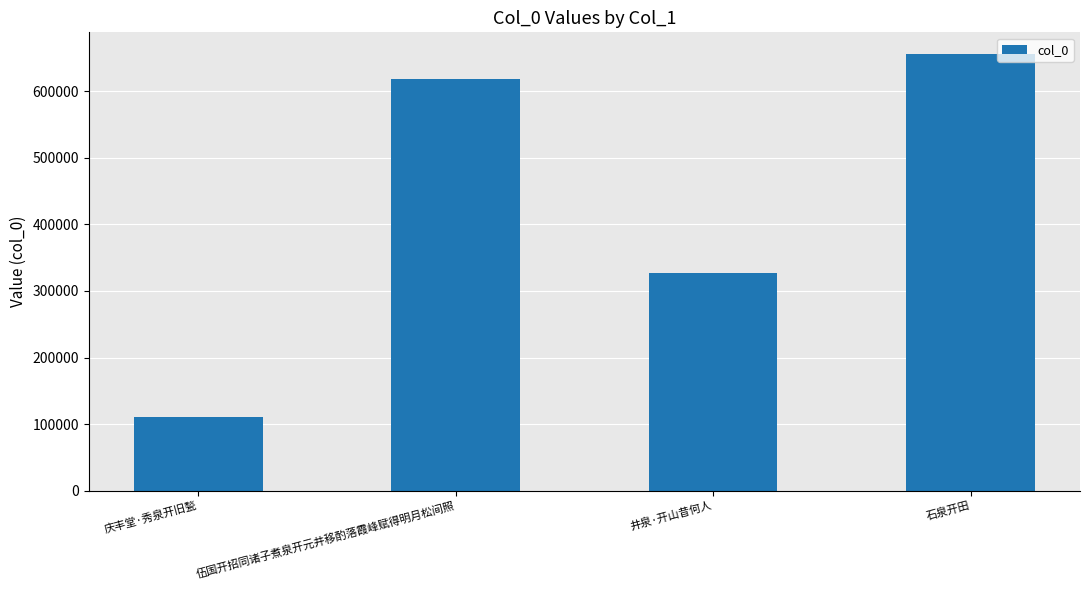

How many data points does each series have?

4